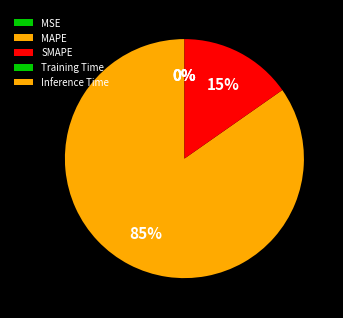

The MSE slice represents 1% of the pie. True or false?

False